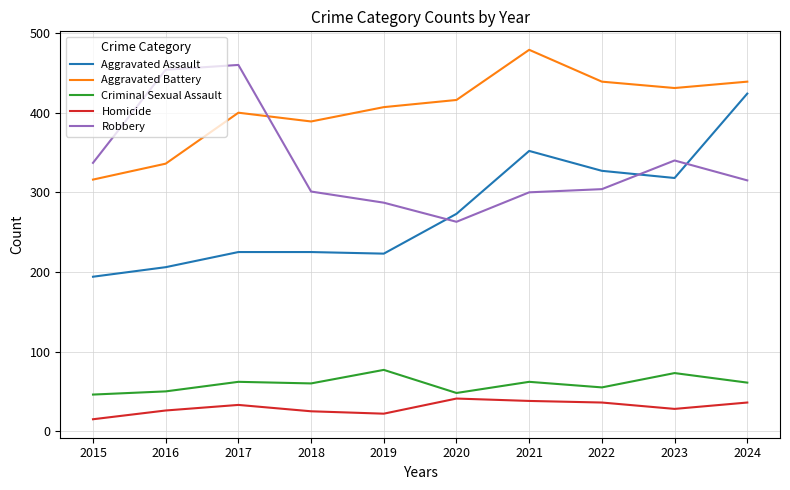

What is the spread (max minus min) of values at 2021?

441